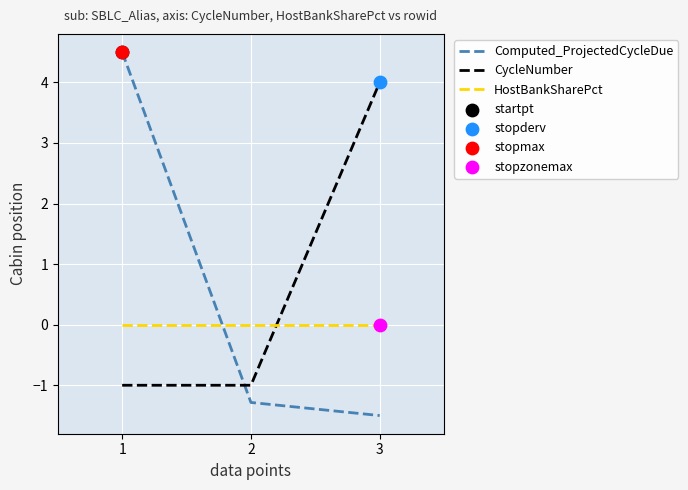

Between 2 and 3, which series saw the biggest shift?

CycleNumber